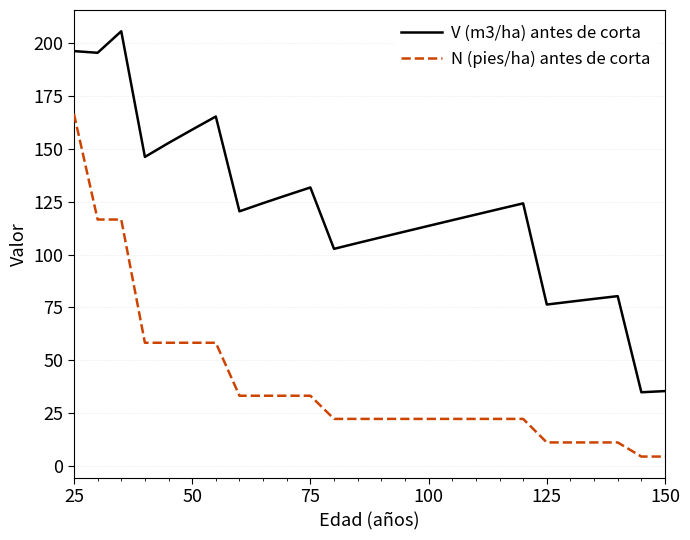

What is the minimum value shown in the chart?

4.5